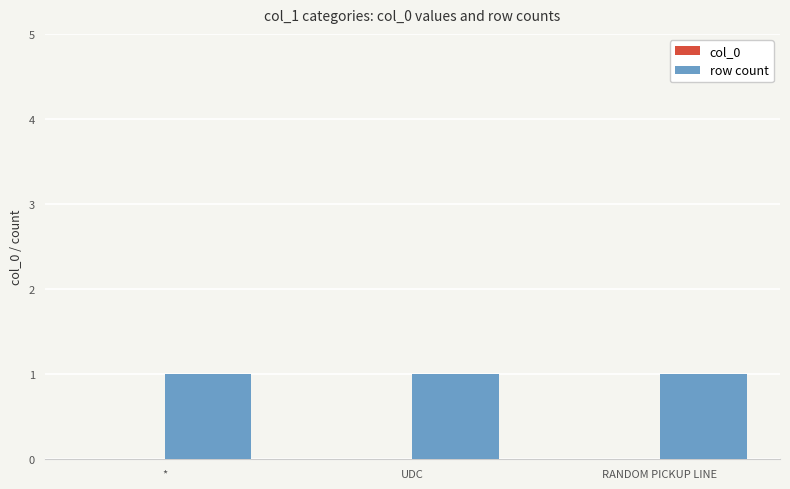

At which category is the sum across all series the highest?

*